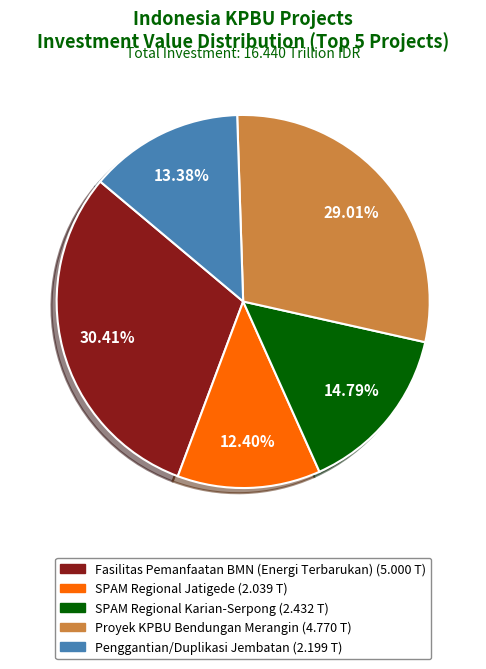

To the nearest percent, what portion does SPAM Regional Karian-Serpong represent?

15%